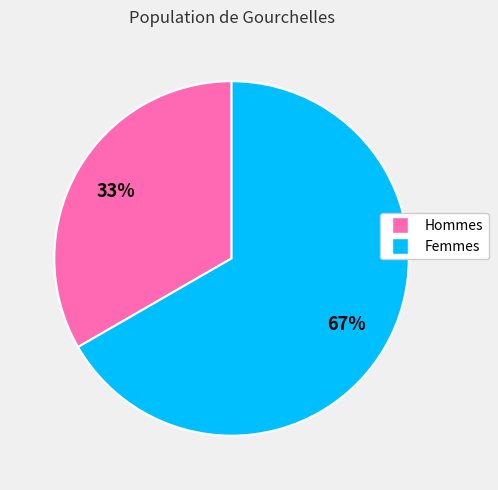

To the nearest percent, what is the average slice percentage?

50%